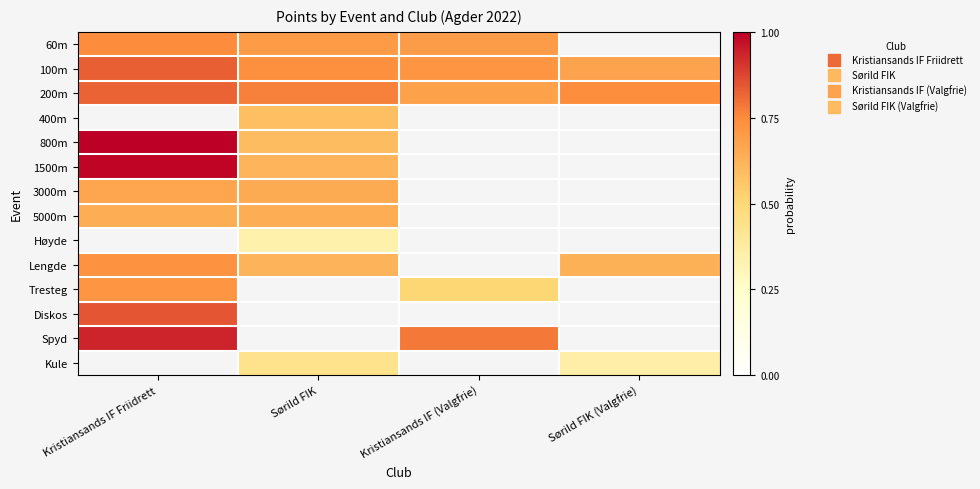

At how many categories does at least one series exceed 0?

4